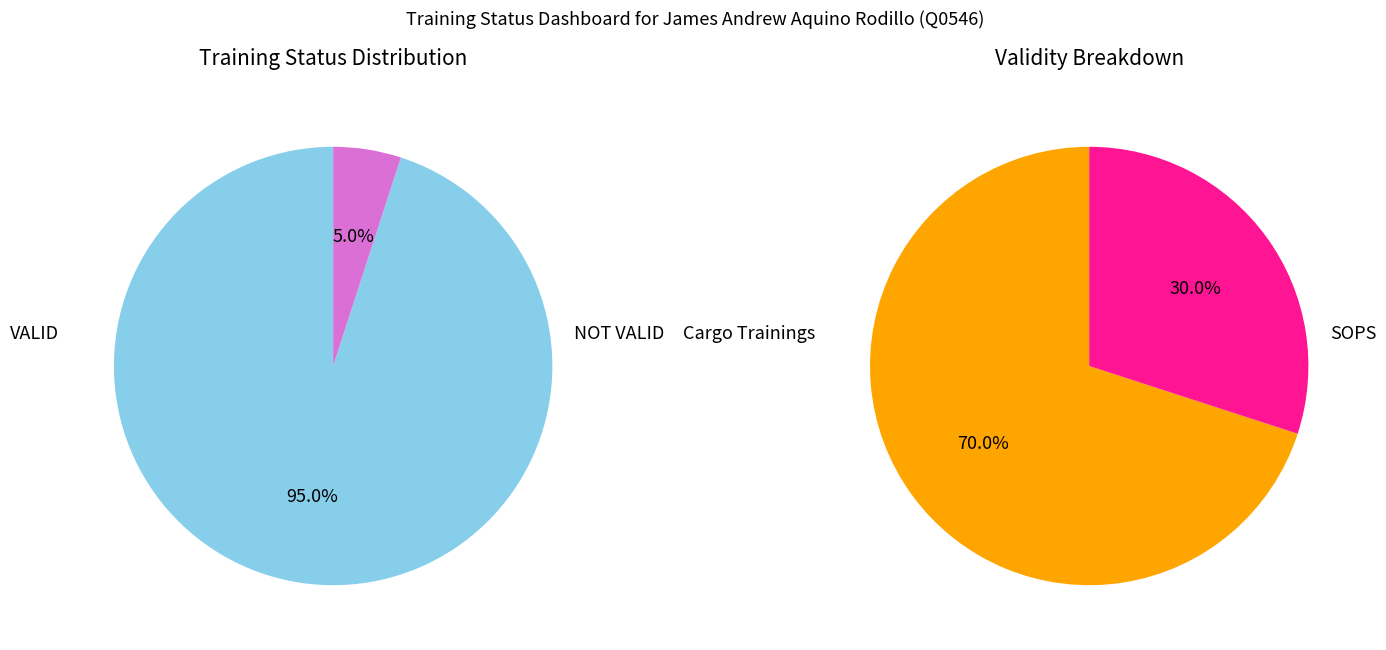

To the nearest percent, what is the difference between the largest and smallest slice percentages?

90%